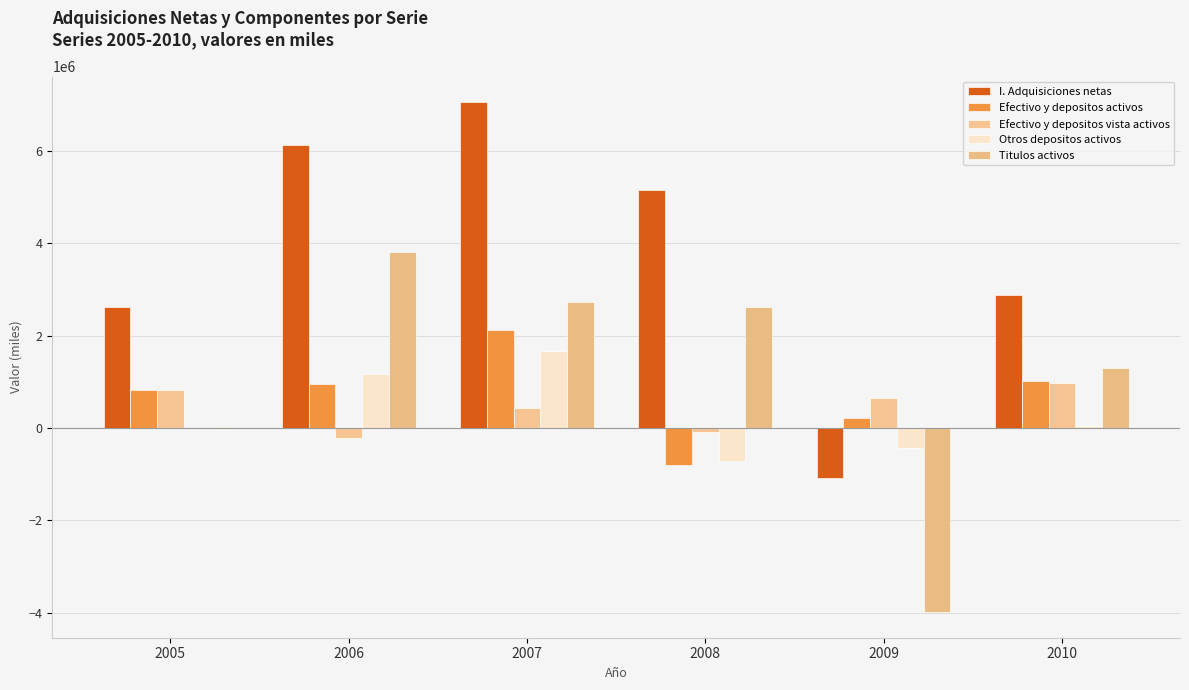

Does the chart contain stacked bars?

No